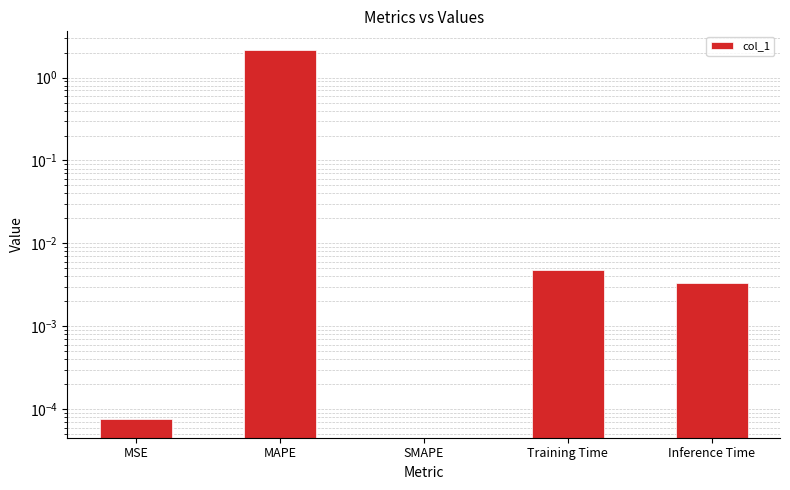

List the labels in order of value, largest first.

MAPE, Training Time, Inference Time, MSE, SMAPE